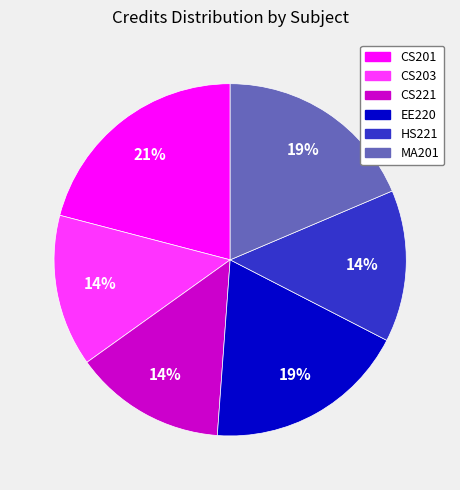

Do CS203 and MA201 together represent more than half of the pie?

No